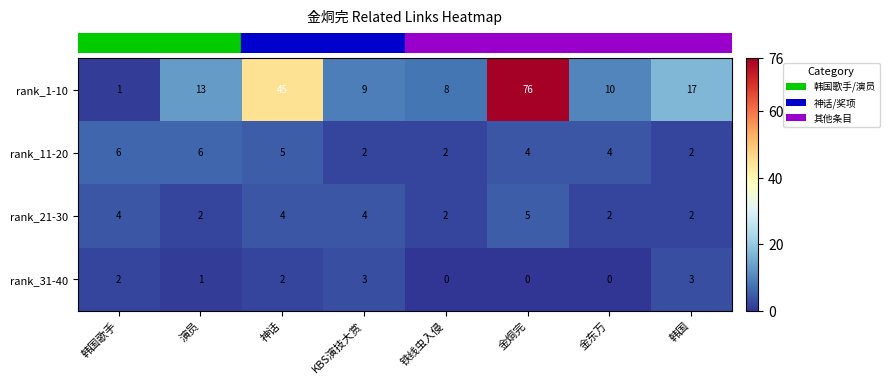

Where is rank_1-10 nearest to the value 38?

神话